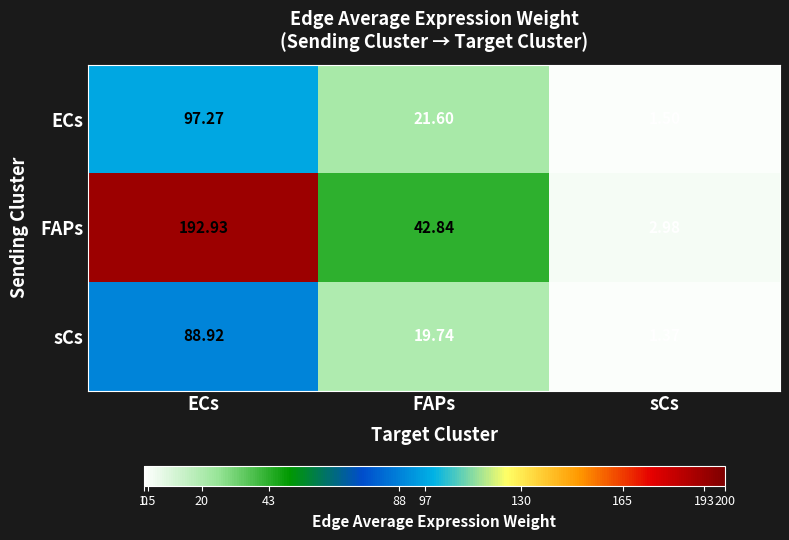

Rank the series by their maximum value, from lowest to highest.

sCs, ECs, FAPs